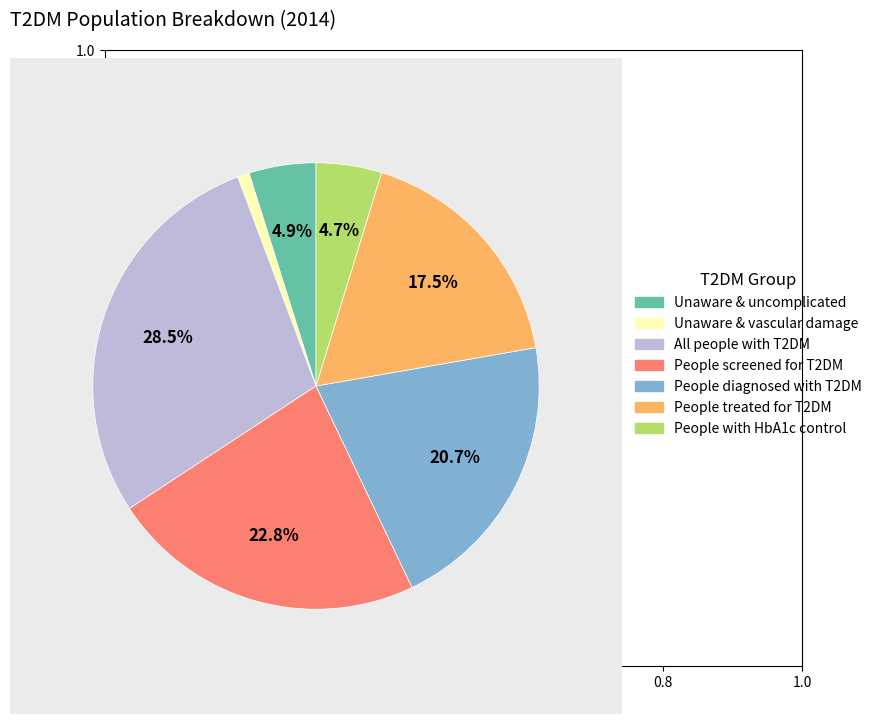

What is the largest slice in the pie chart?

All people with T2DM